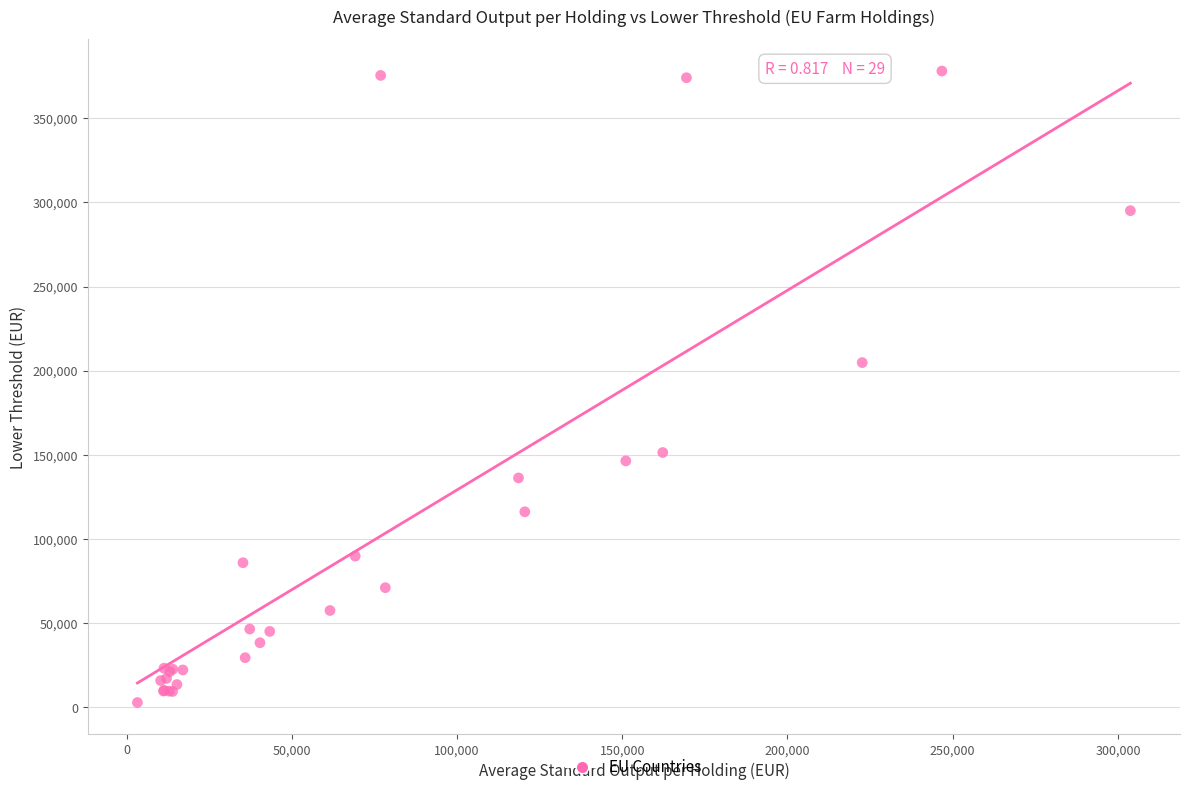

What Y value in the scatter plot is closest to 190448?

204805